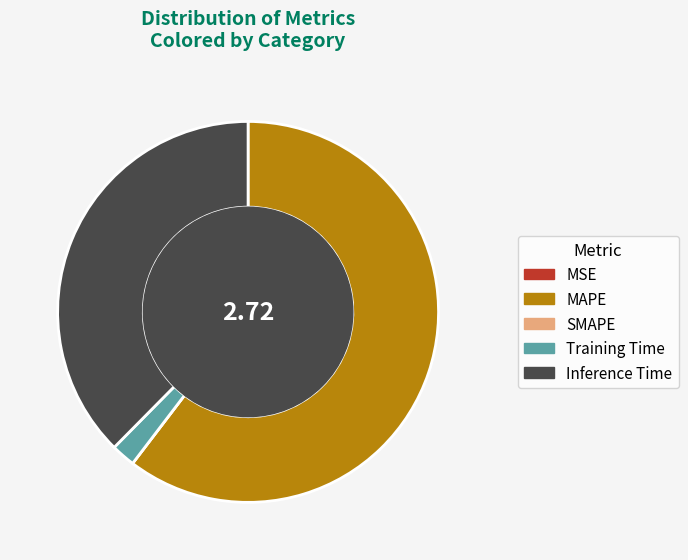

Which has a higher value, MAPE or Inference Time?

MAPE